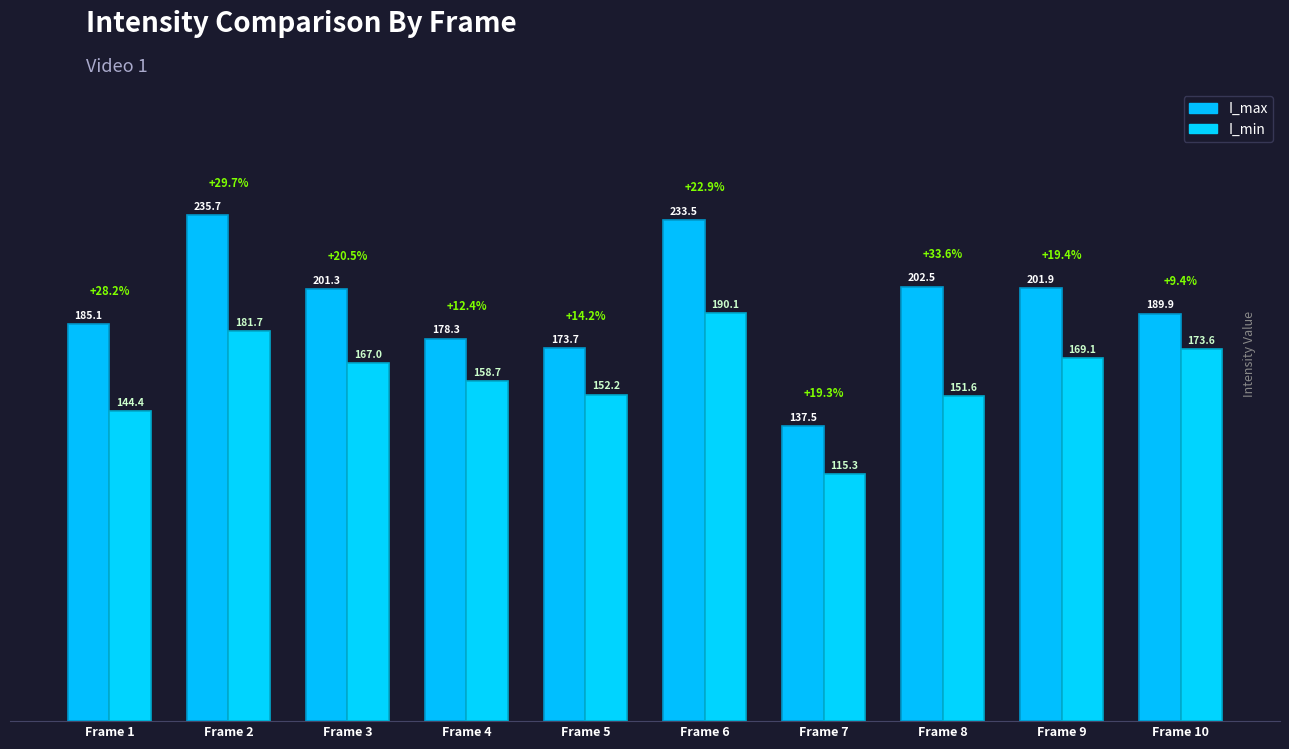

Is the value of I_min at 6 greater than the value of I_max at 2?

No